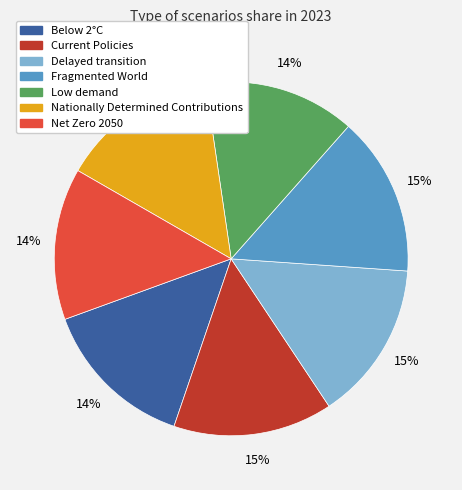

Count the number of slices in the pie.

7